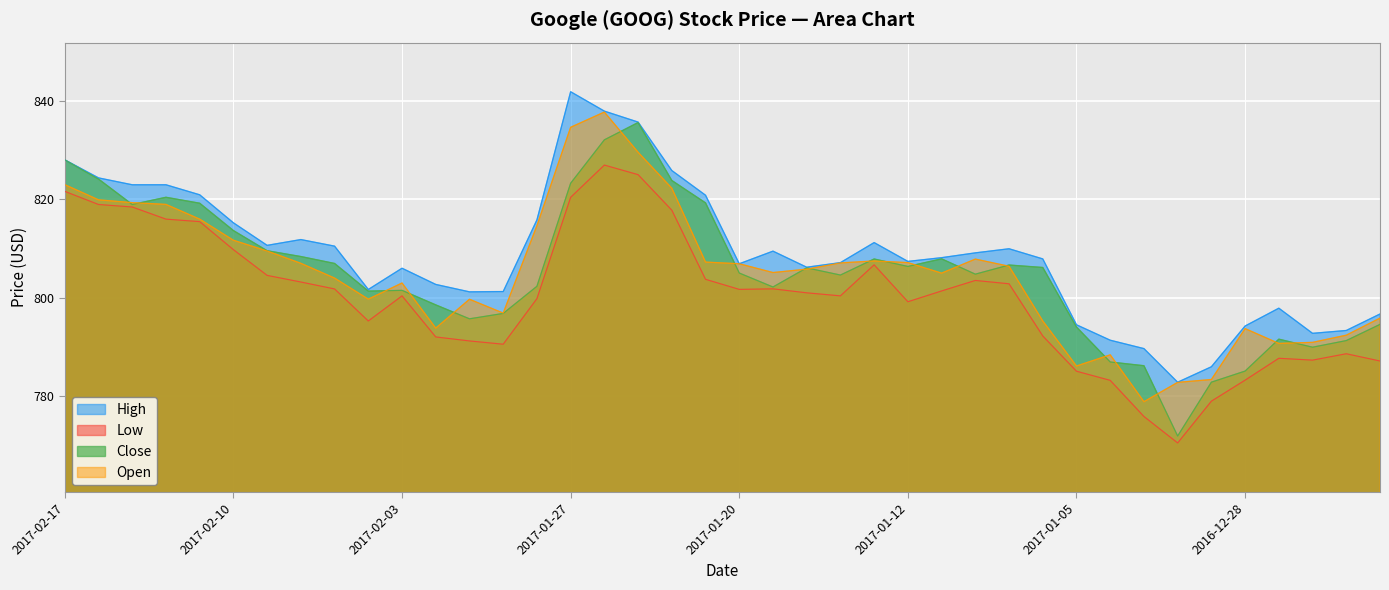

Is it true that Open equals 542.7 at 12?

False